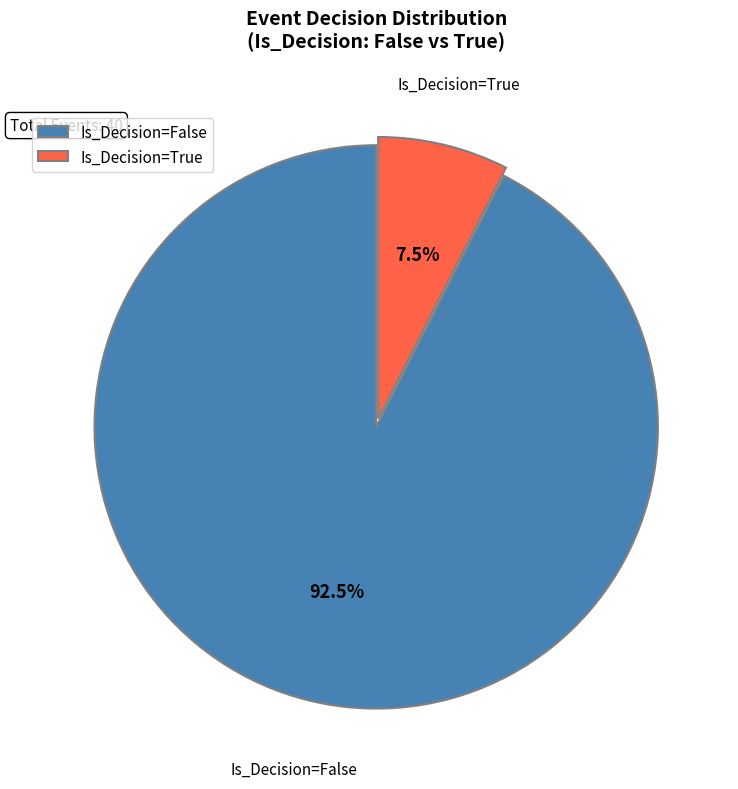

How many slices are in this pie chart?

2